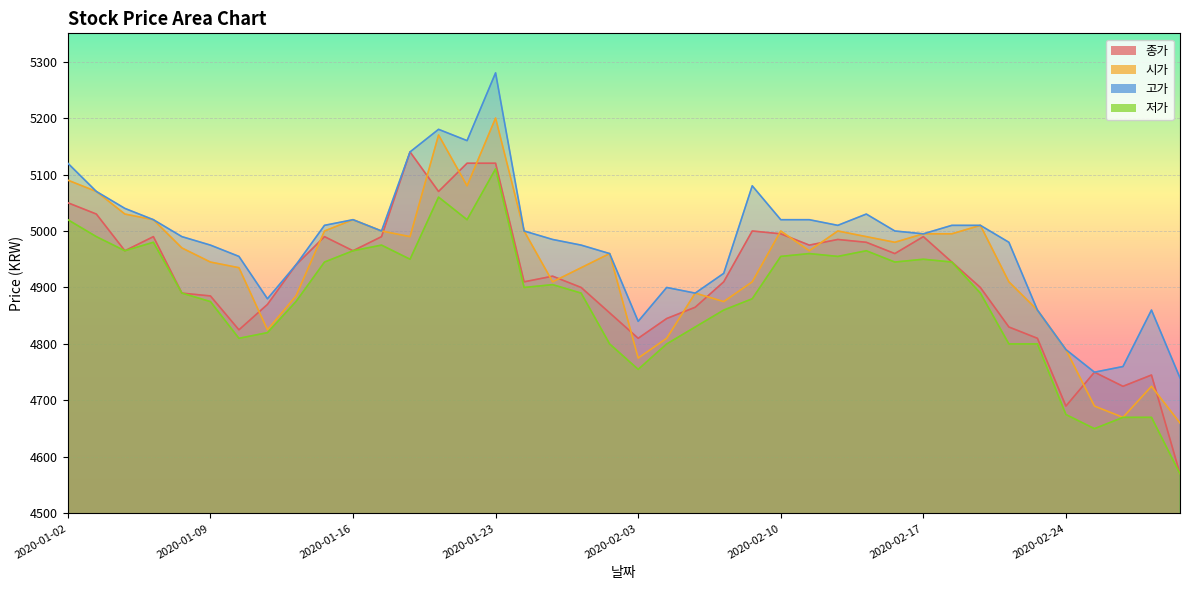

Between 2020-01-13 and 2020-01-28, which series saw the biggest shift?

시가